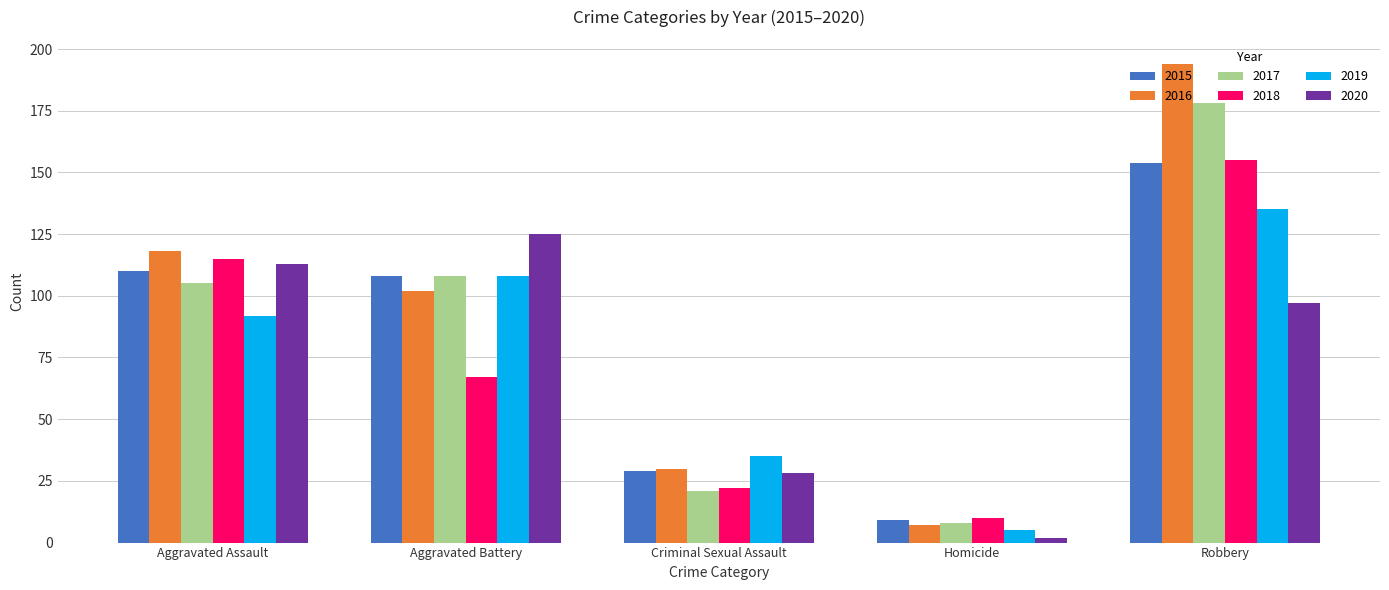

What is the difference between the 2020 values at Aggravated Battery and Homicide?

123